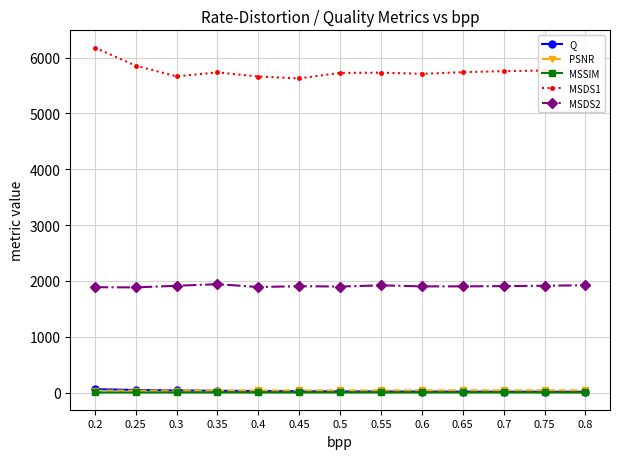

The value of MSDS1 at 0.6 is 1251.5. True or false?

False